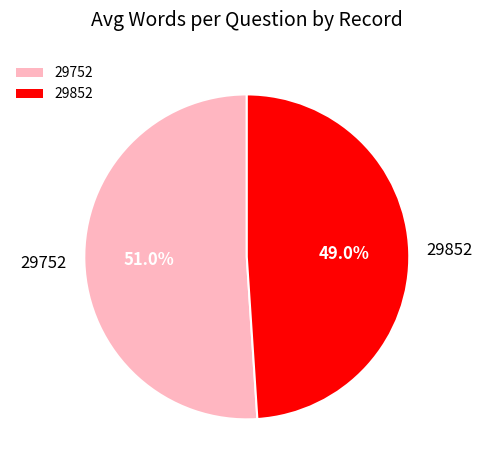

To the nearest percent, what is the difference between the largest and smallest slice percentages?

2%